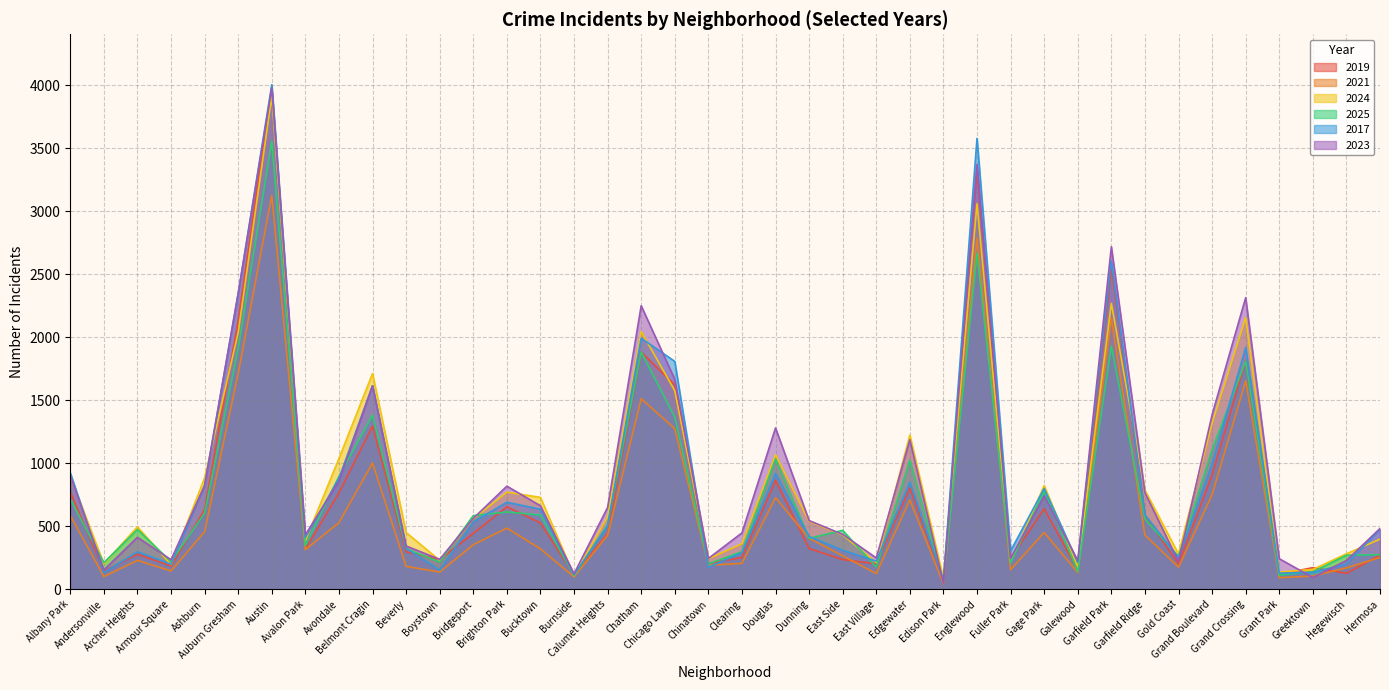

Rank the series by their maximum value, from highest to lowest.

2017, 2019, 2023, 2024, 2025, 2021